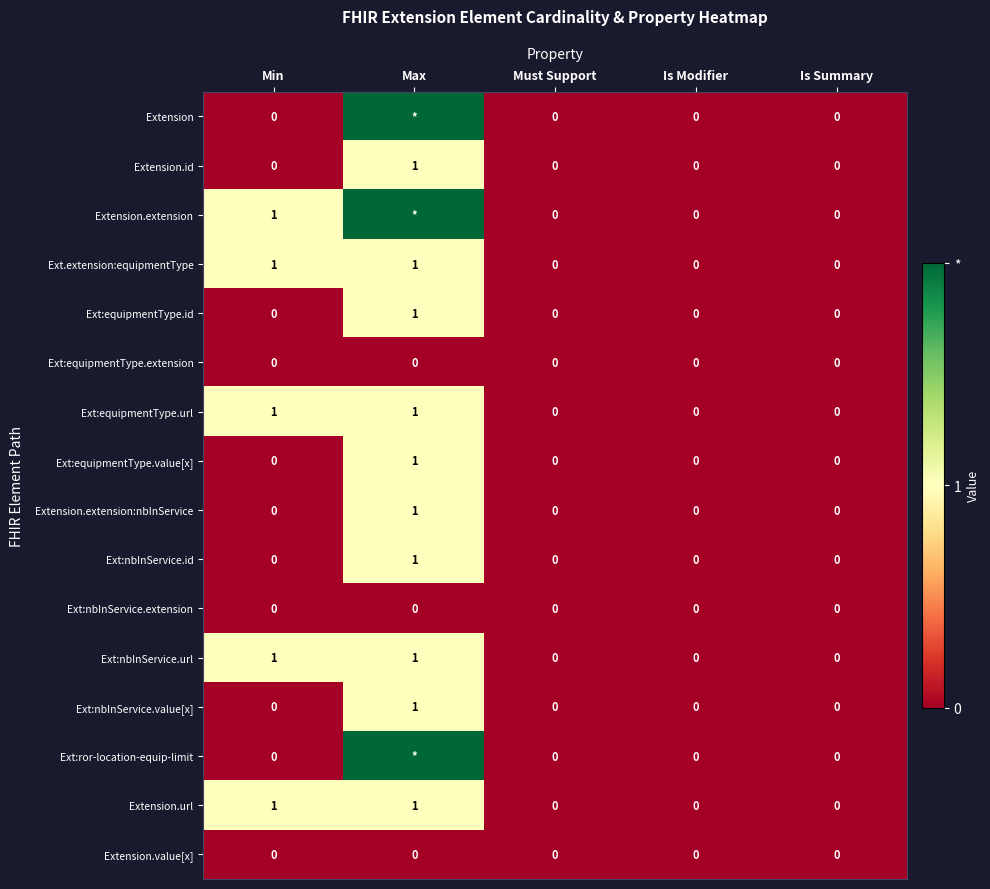

What is the highest value of the Ext:equipmentType.value[x] series?

1